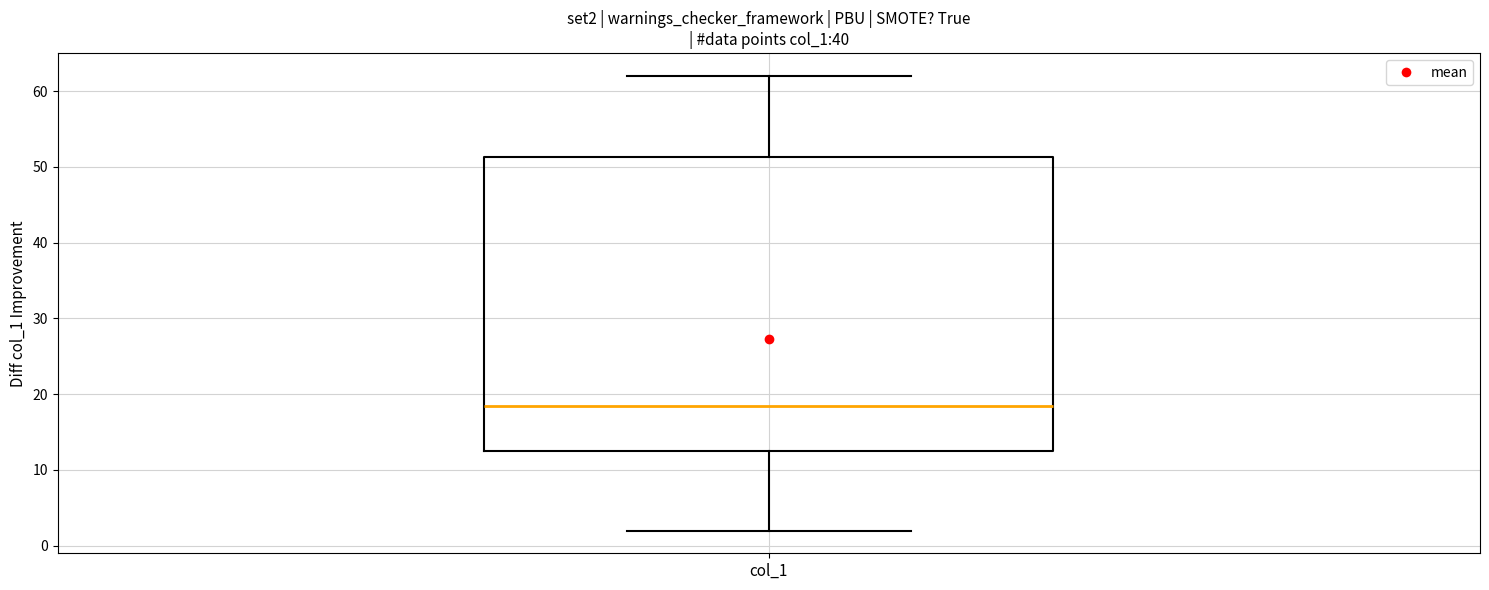

Transcribe this box plot: give where the median line is, the range the box spans, and where the two whiskers end, as read against the y-axis. The values are not printed on the chart, so give them approximately, as read against the axis.

median 19, box 13 to 51, whiskers 2 to 62